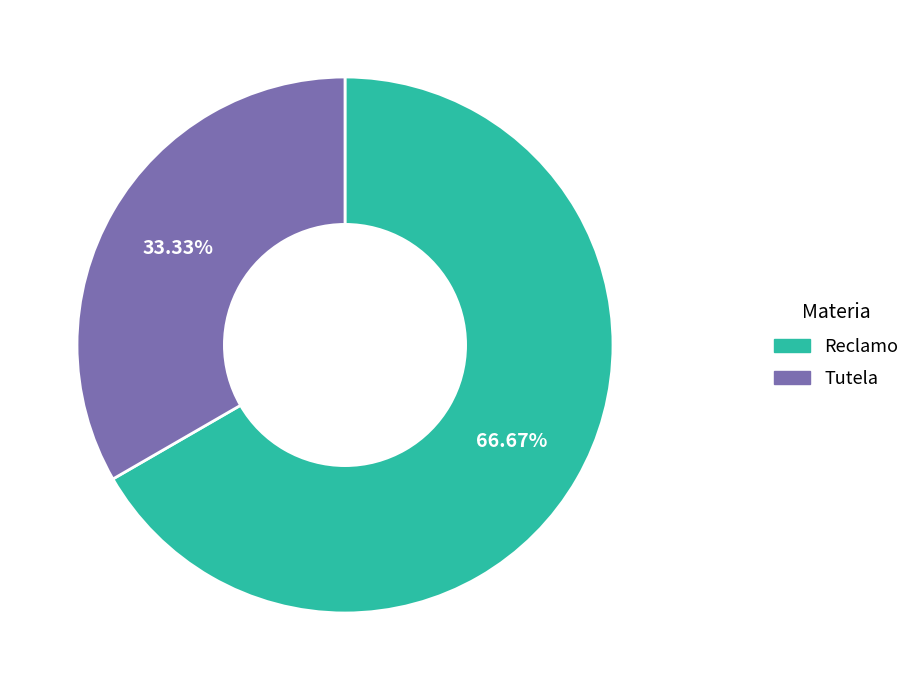

What percentage is NOT represented by Reclamo?

33.3%